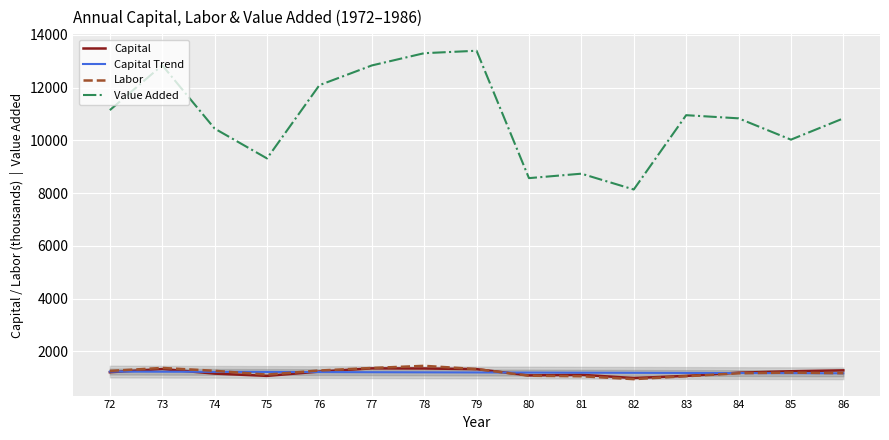

Which has a higher value, 75 or 86?

86